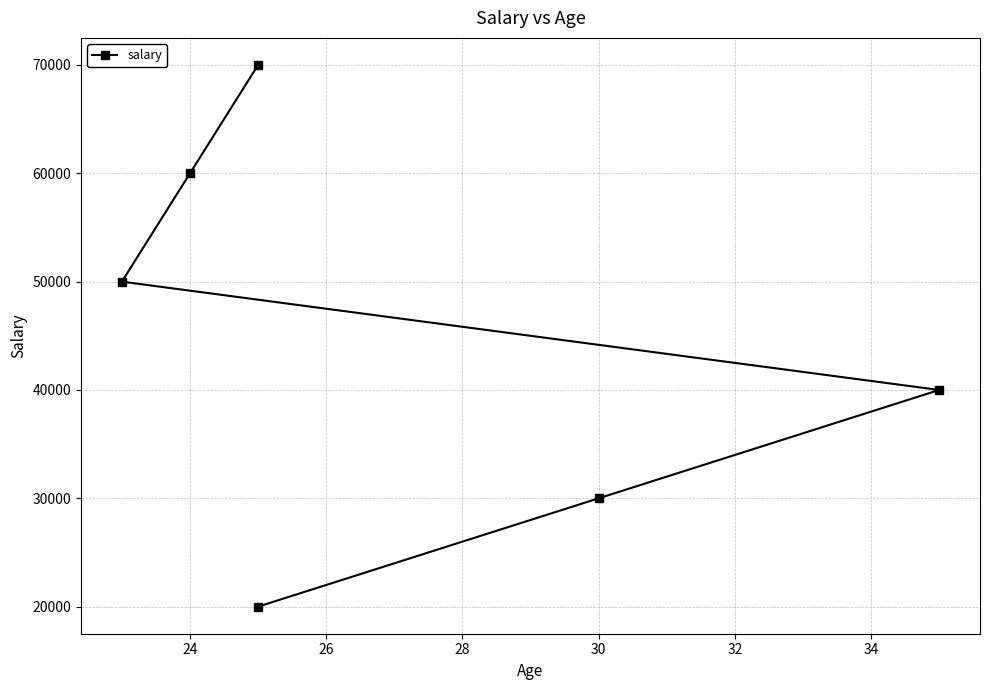

How many series are shown in this chart?

1